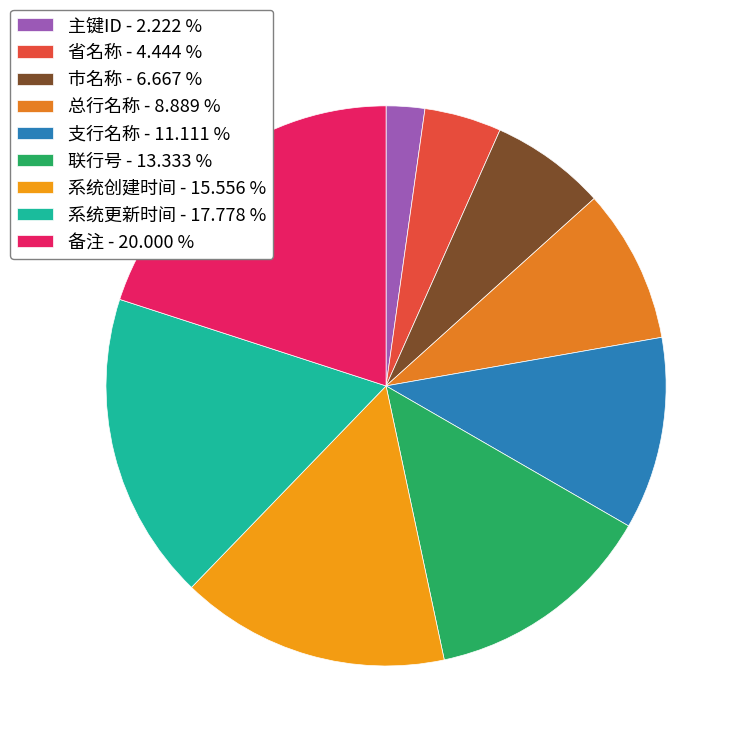

Is there a majority slice in this chart?

No